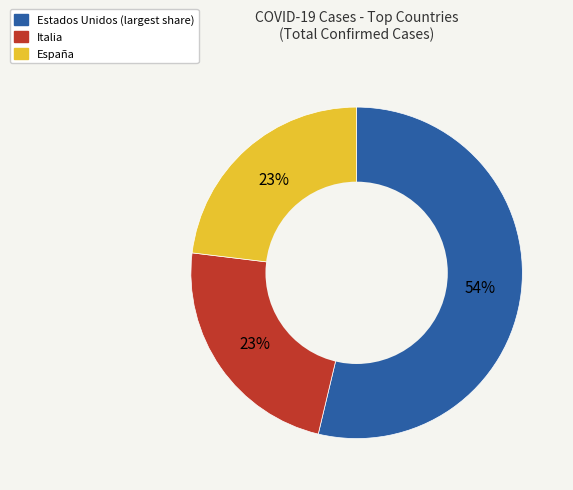

To the nearest percent, what is the average slice percentage?

33%